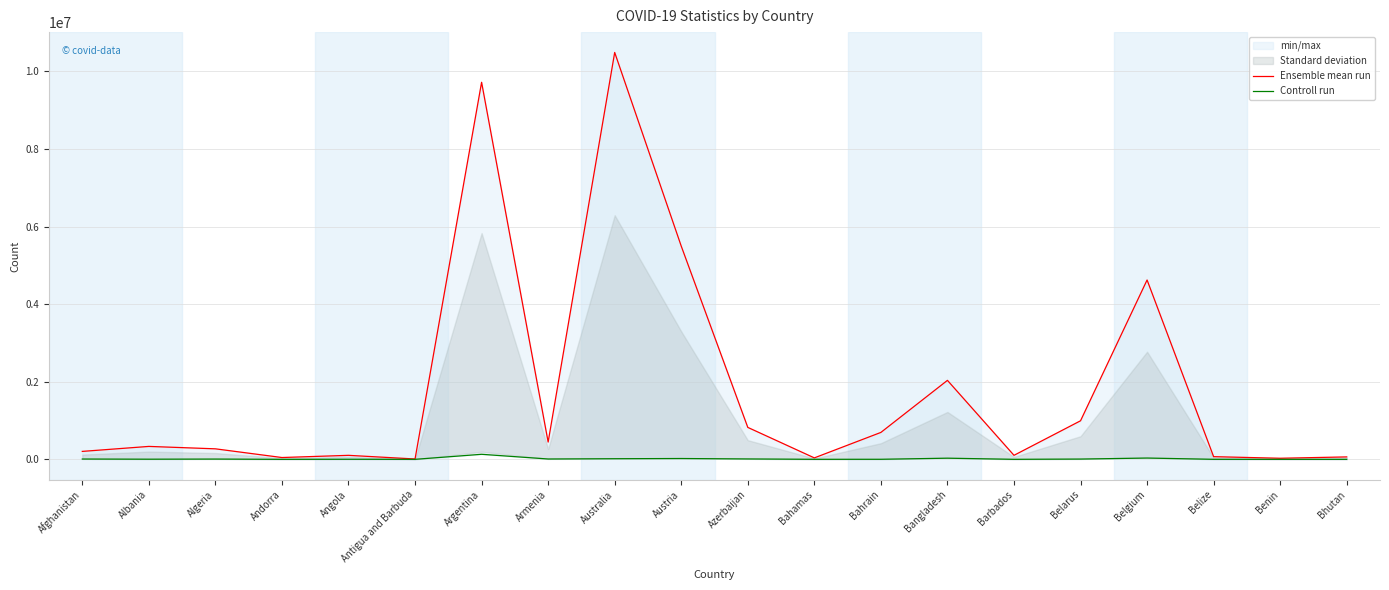

True or false: Controll run and Ensemble mean run intersect in this chart.

False